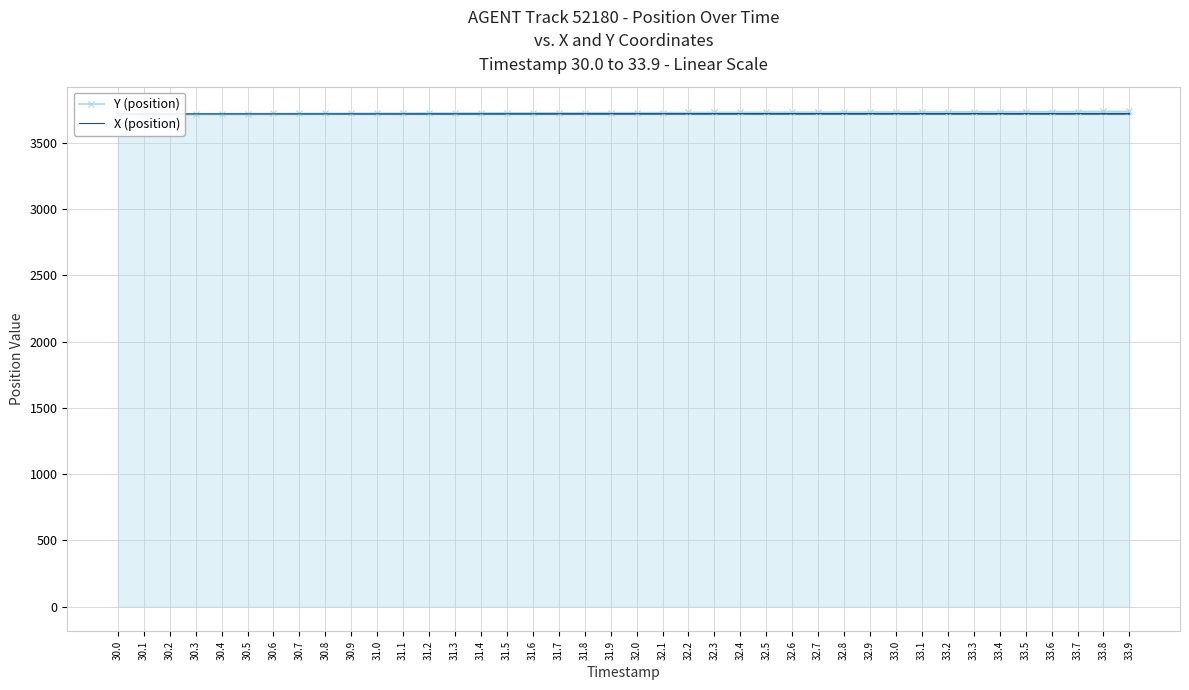

List the series in order of their peak value, lowest first.

X (position), Y (position)